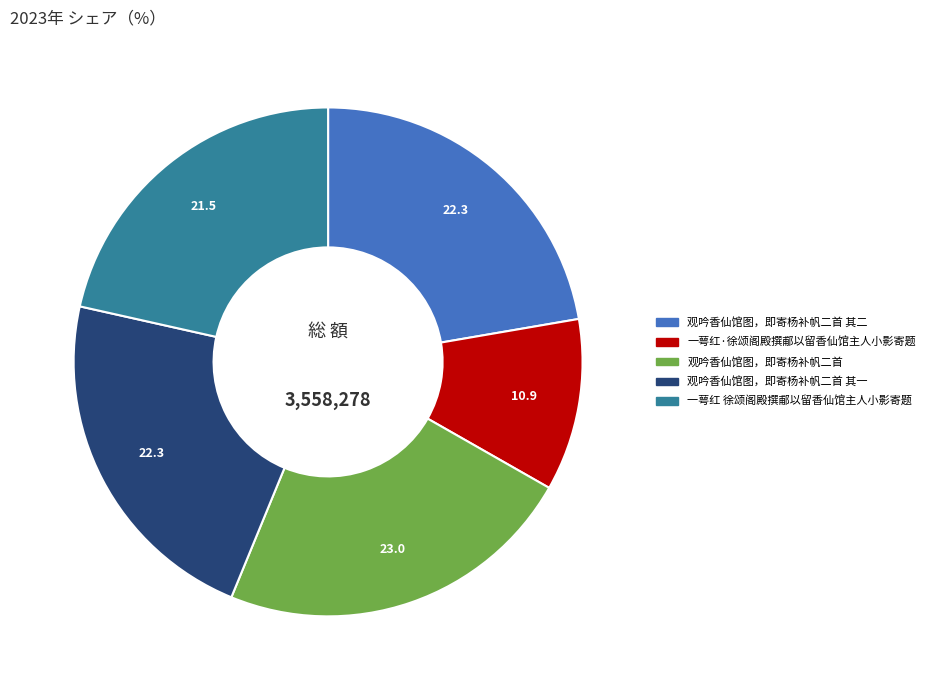

Is there any slice that represents more than half of the pie?

No